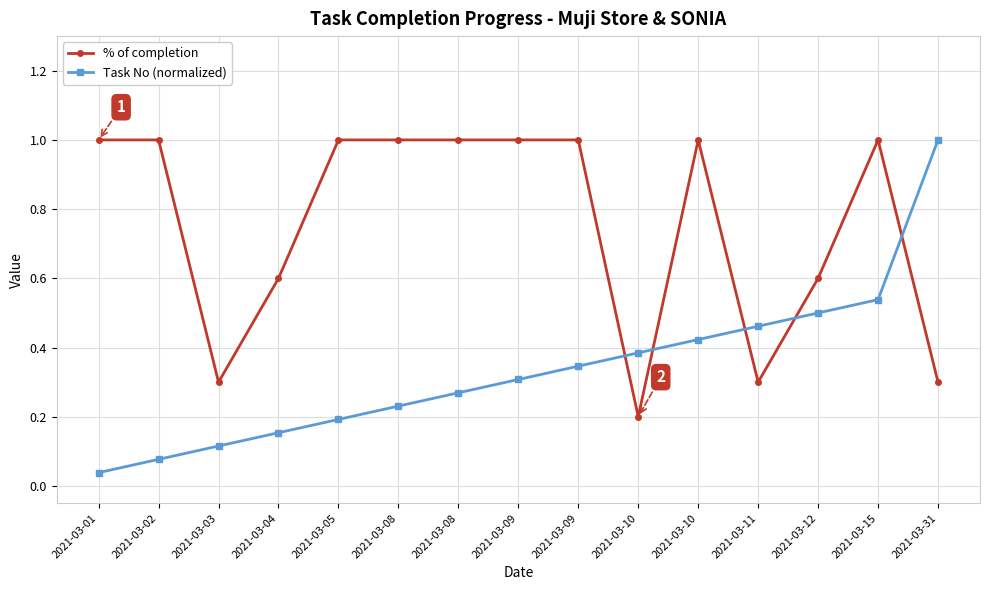

Is the value of % of completion at 2021-03-31 greater than the value of Task No (normalized) at 2021-03-11?

No